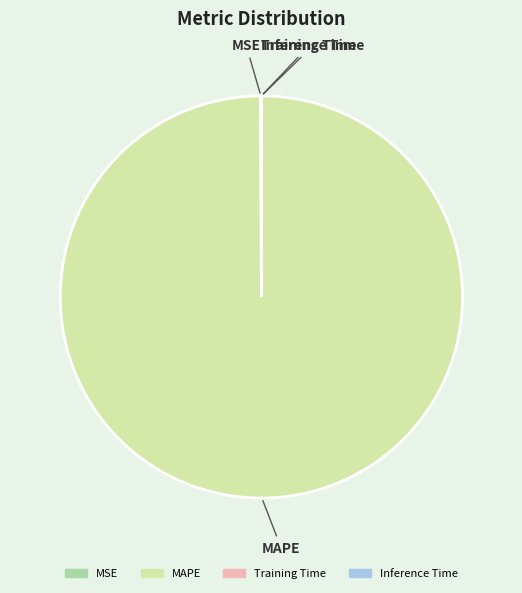

Is there any slice that represents more than half of the pie?

Yes